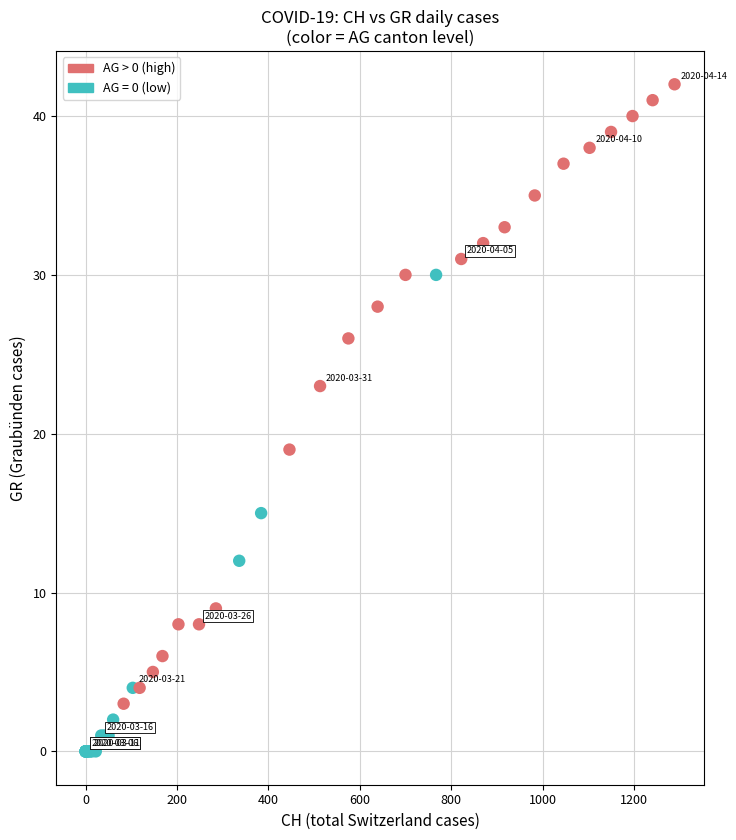

Which series reaches the maximum Y coordinate?

AG > 0 (high)